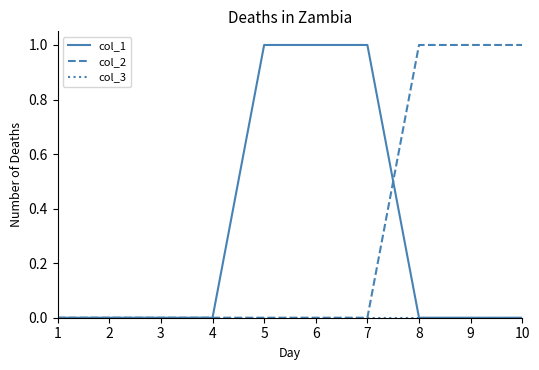

The col_1 series shows 0 at 2. True or false?

True